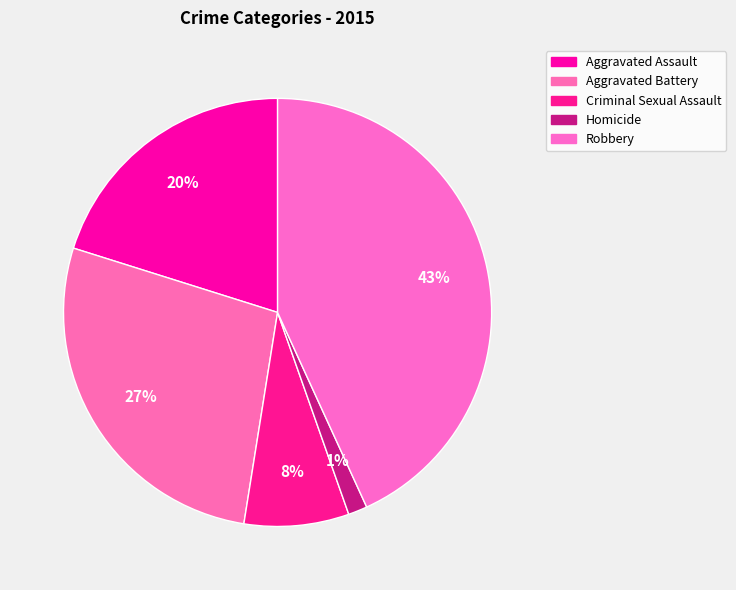

How many segments does this pie chart have?

5